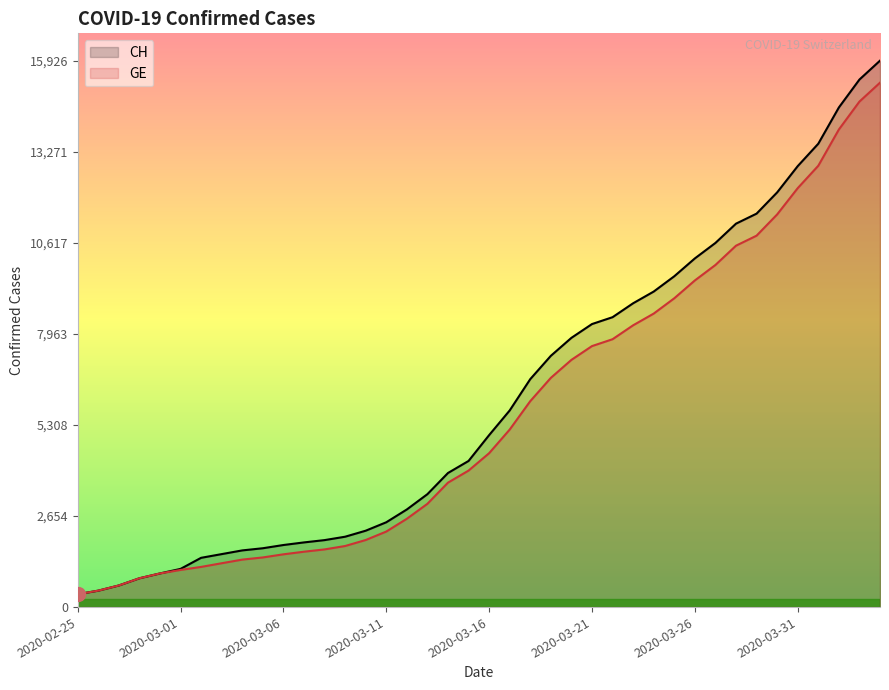

True or false: GE and CH cross at least once.

False